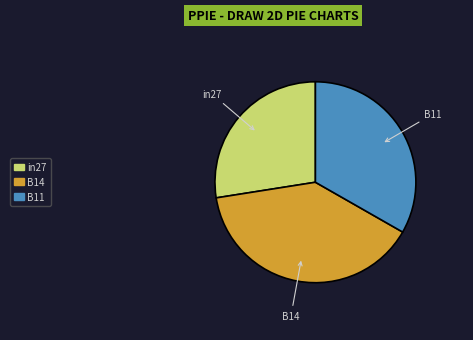

Does B11 represent more than half of the total?

No